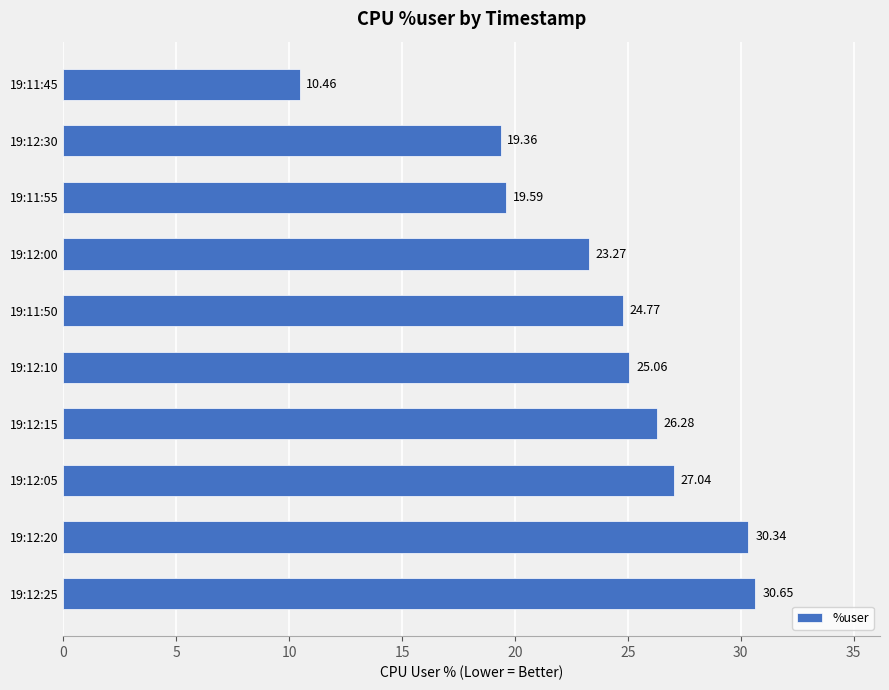

Where is the data nearest to the value 20?

19:11:55